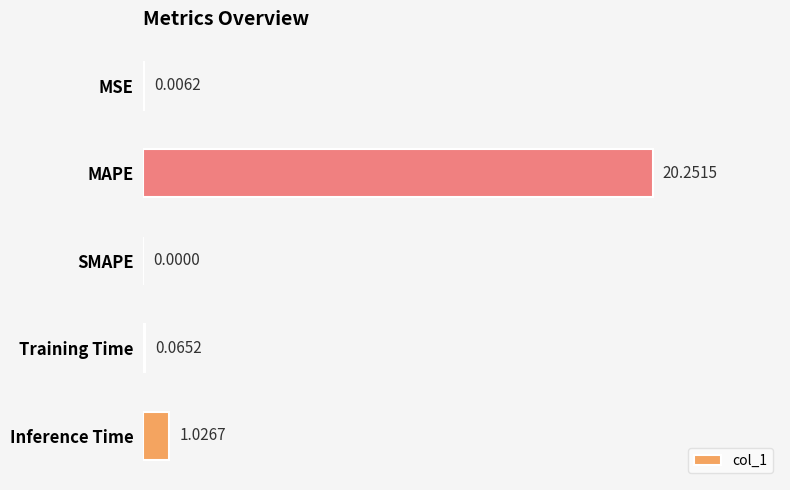

At which category does the chart reach its peak across all series?

MAPE